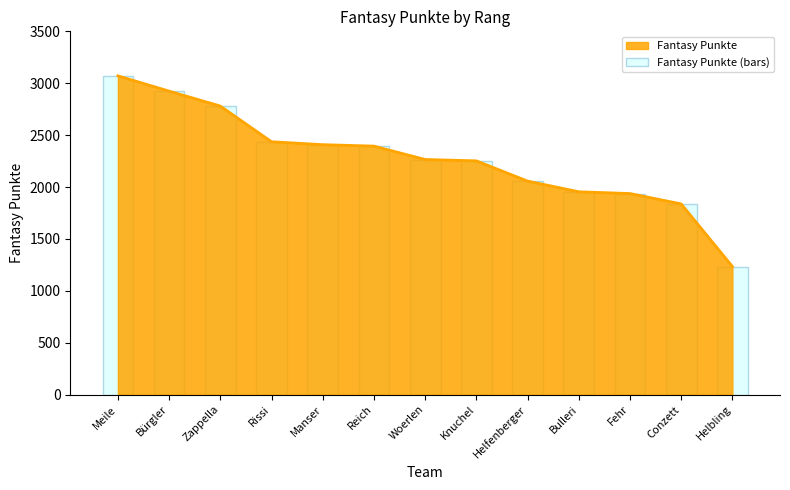

How many bars are there in total?

13